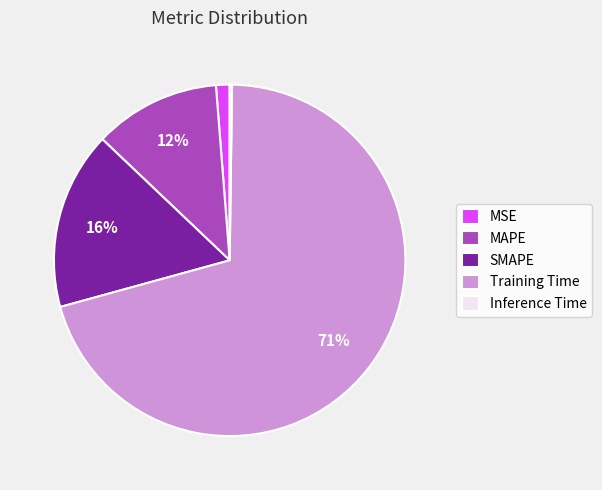

To the nearest percent, what percentage of the pie is SMAPE?

16%